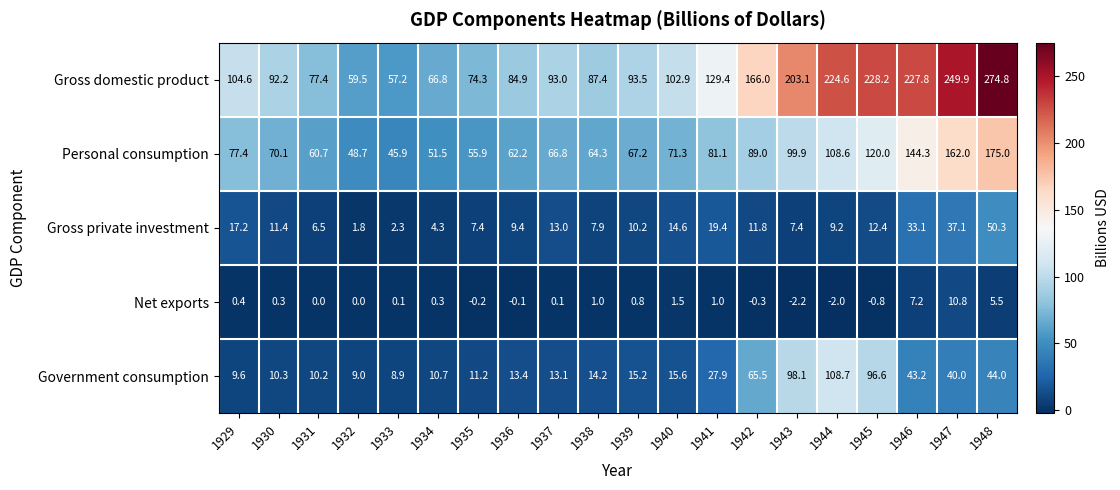

Between 1937 and 1948, which series saw the biggest shift?

Gross domestic product